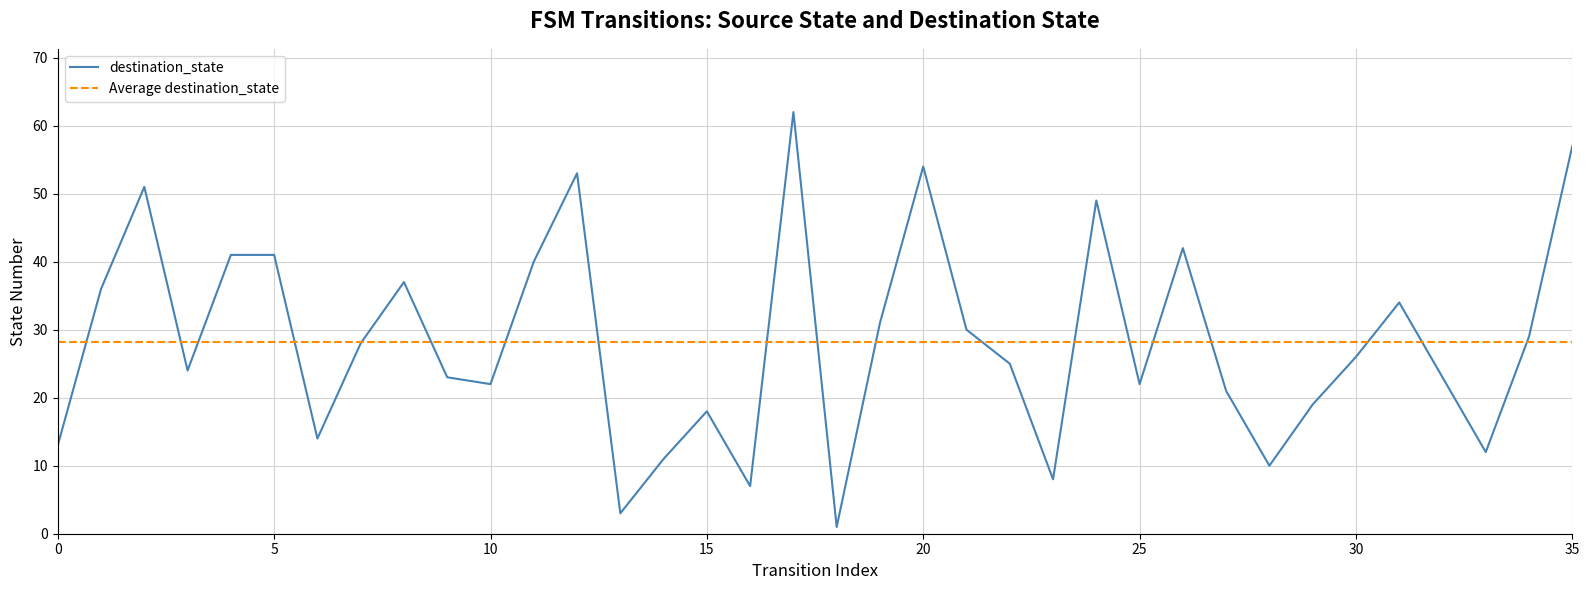

The chart shows a value of 51 at 2. True or false?

True